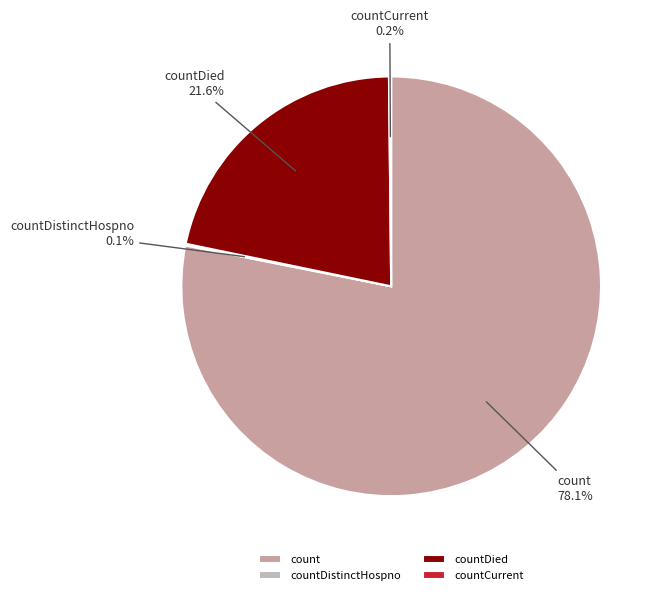

What percentage do countDied and count together represent?

99.7%